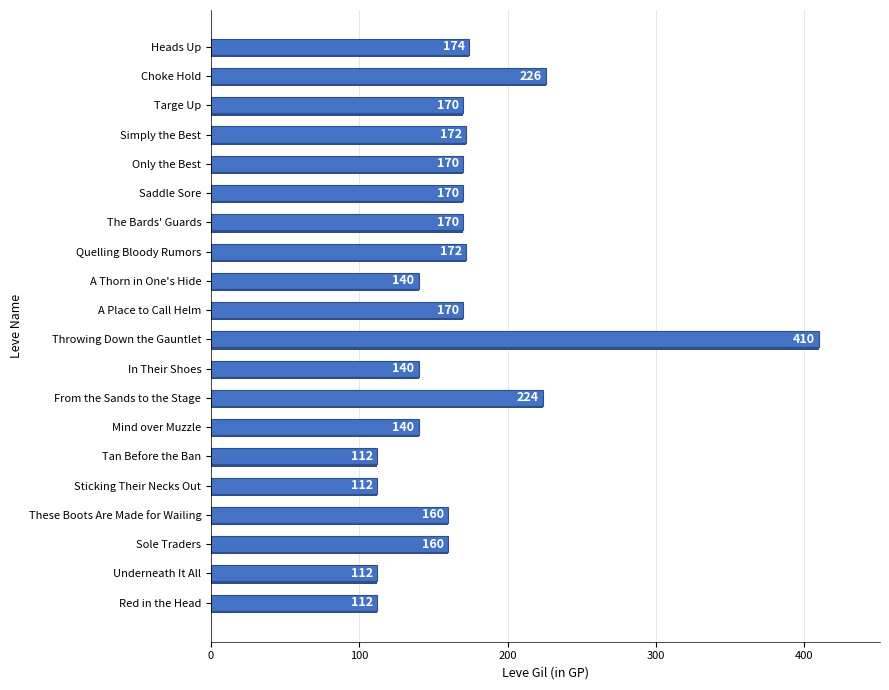

Does the chart contain any negative values?

No